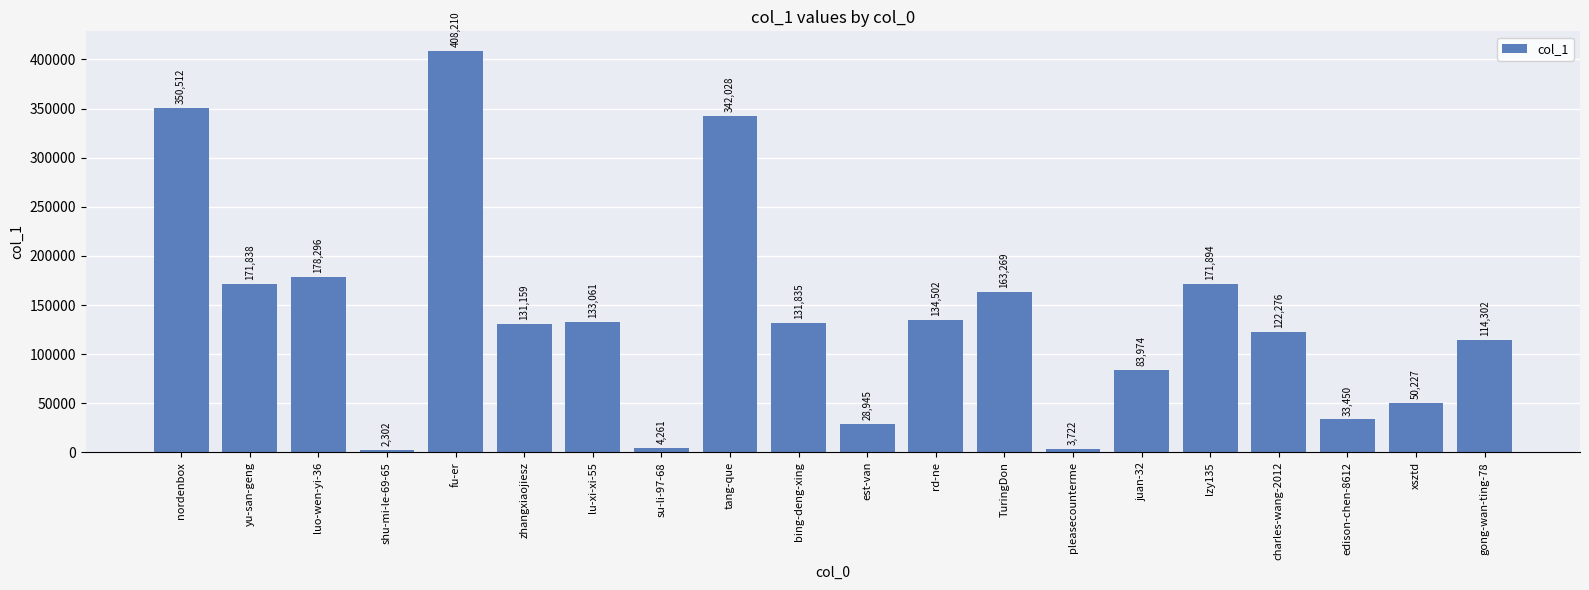

Count the number of categories in the chart.

20